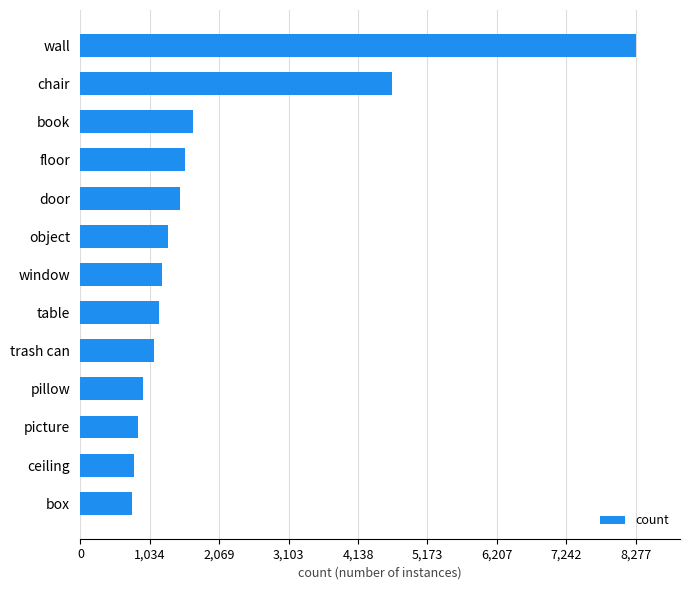

What is the ratio of the value at picture to the value at box?

1.1